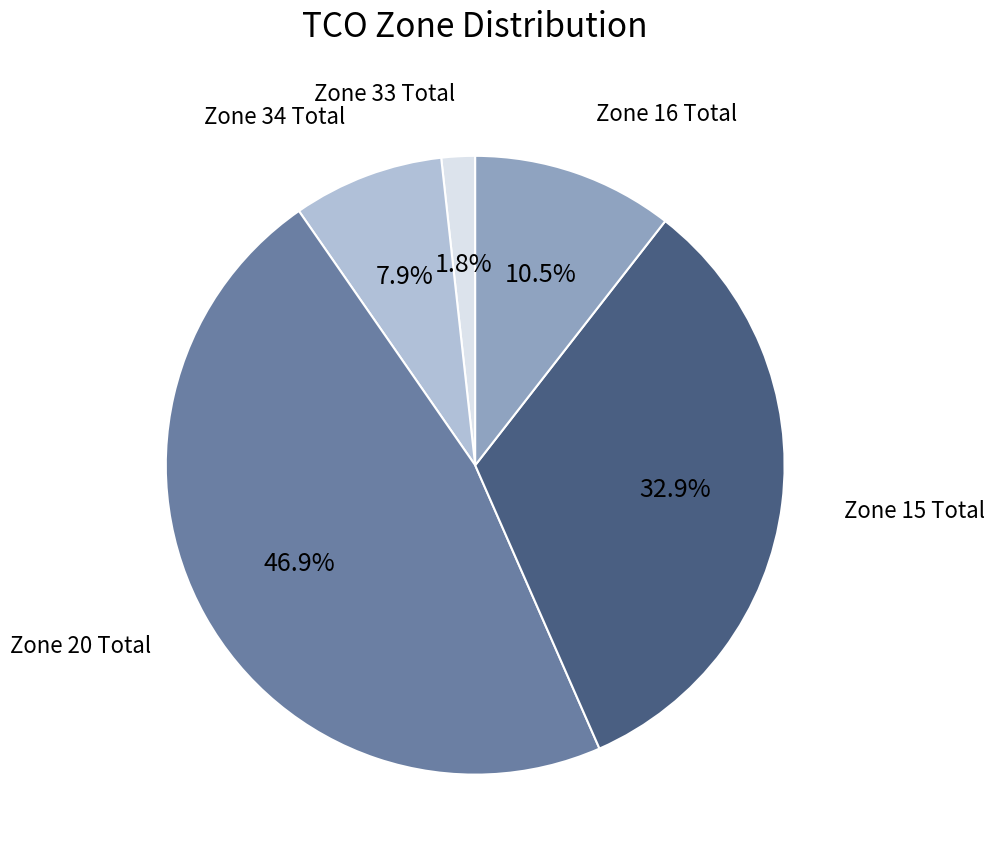

What is the smallest slice in the pie chart?

Zone 33 Total